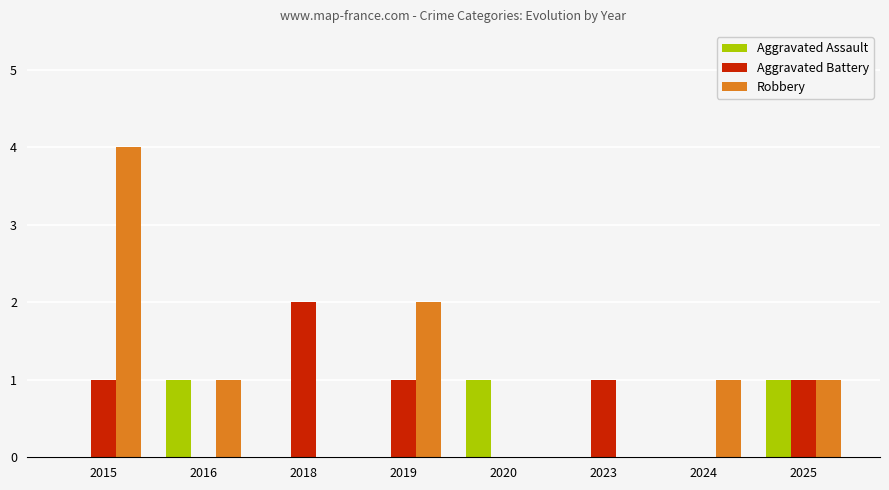

Count the Robbery values in the range 0 to 2.

7